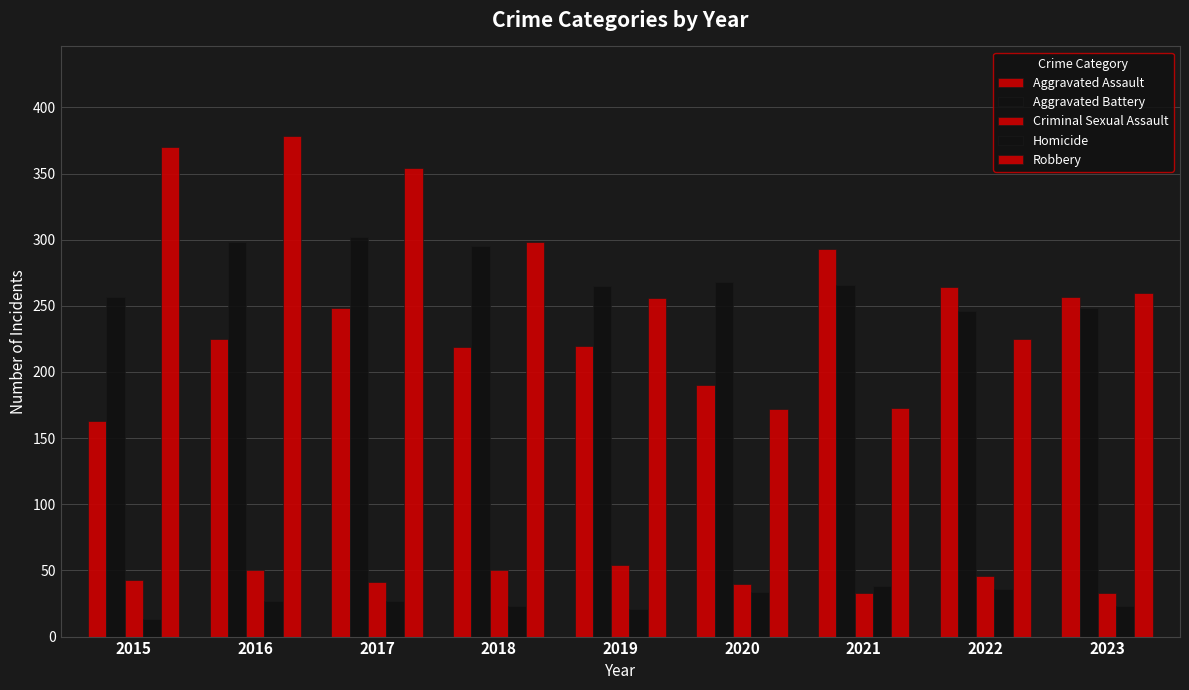

Are the bars horizontal?

No